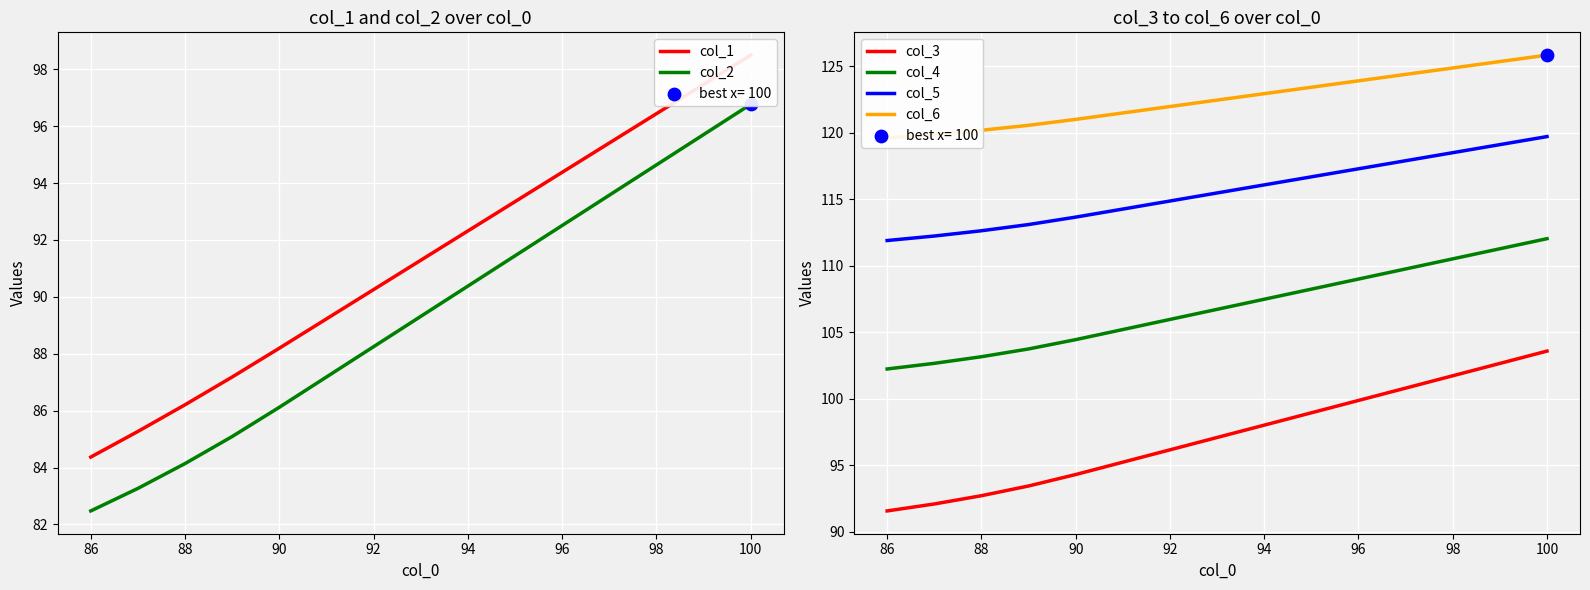

Which series has the largest Y range (max minus min)?

col_2